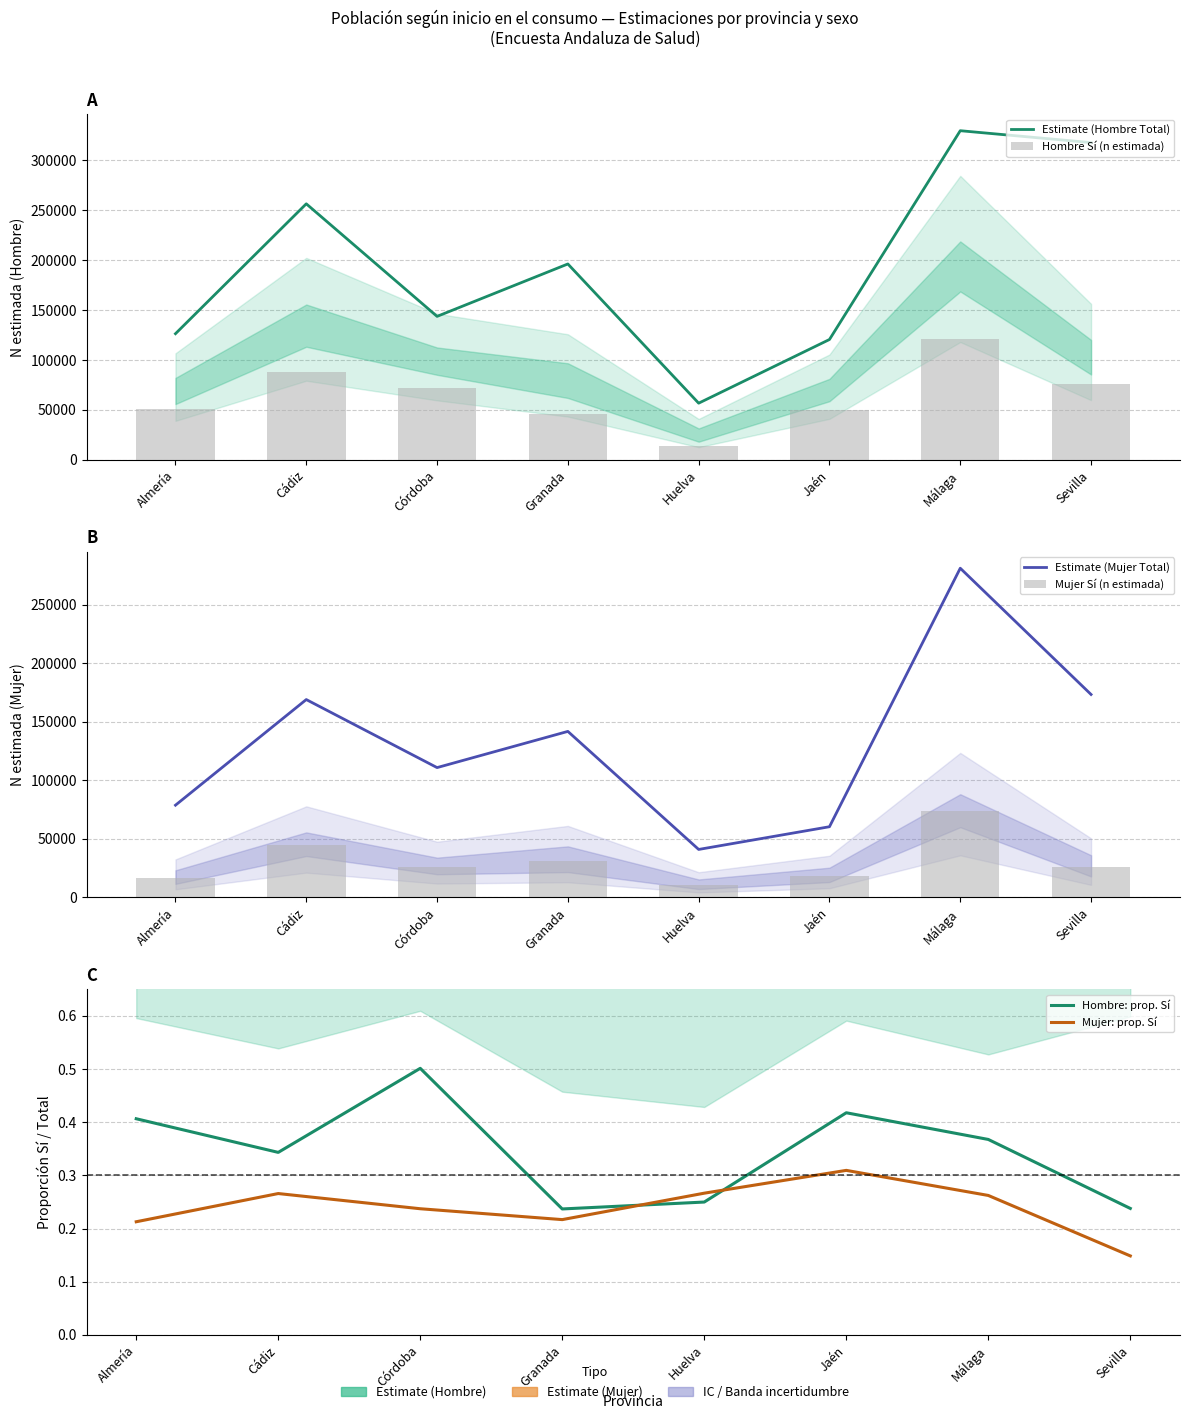

What is the sum of the Mujer Sí (n estimada) values at Granada and Almería?

47517.0